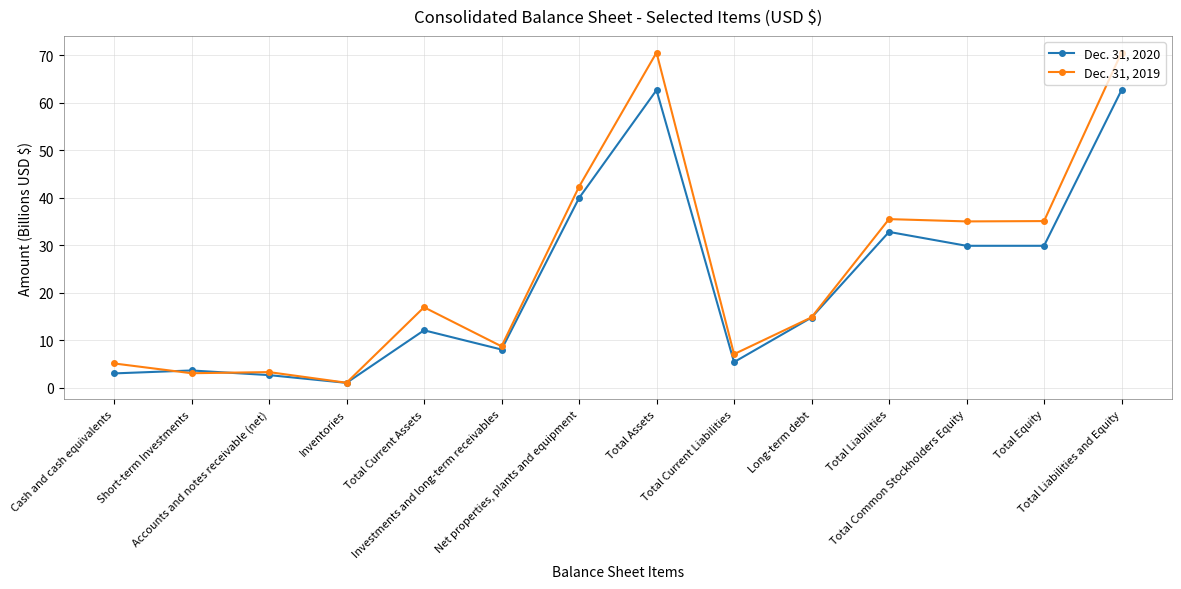

What is the highest value of the Dec. 31, 2019 series?

70.5